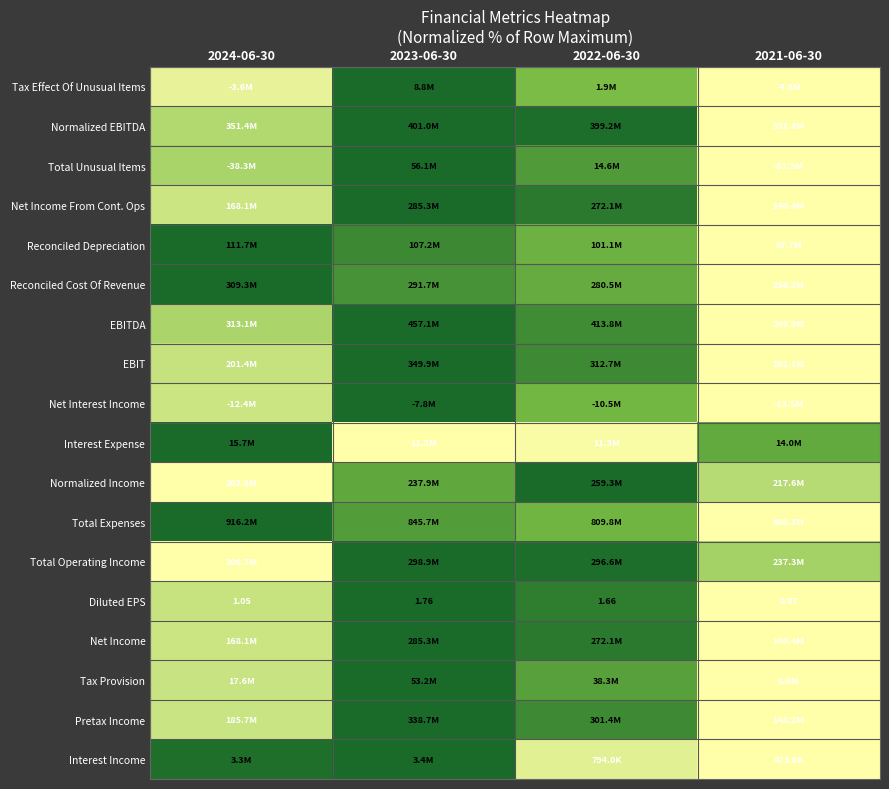

How many data points in Tax Effect Of Unusual Items are above 0?

3